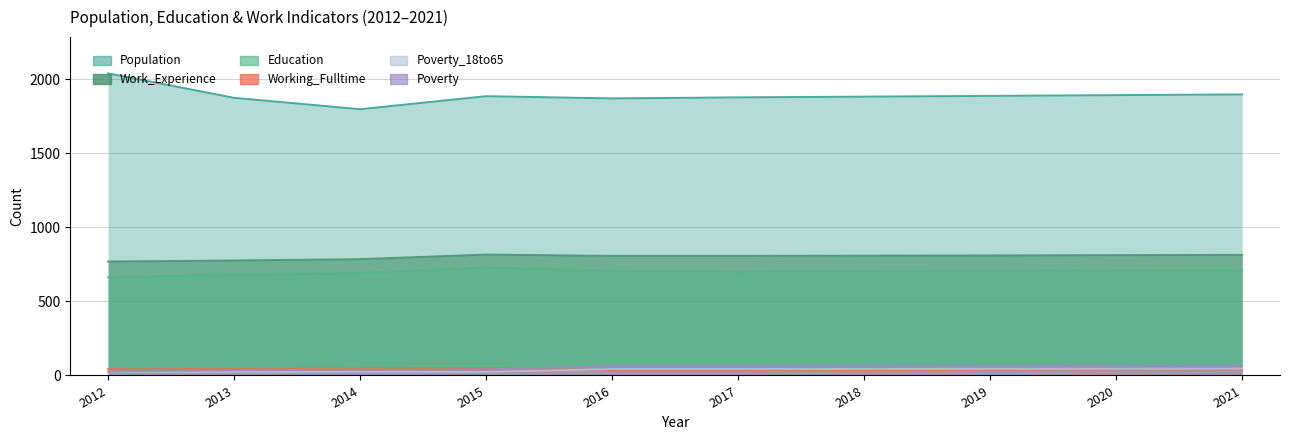

True or false: Working_Fulltime has a value of 54 at 2017.

False